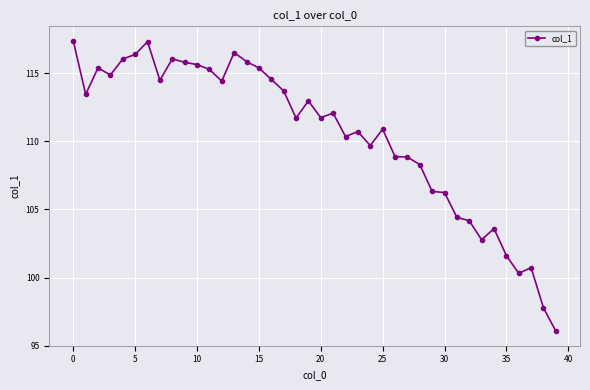

What is the greatest value displayed?

117.4